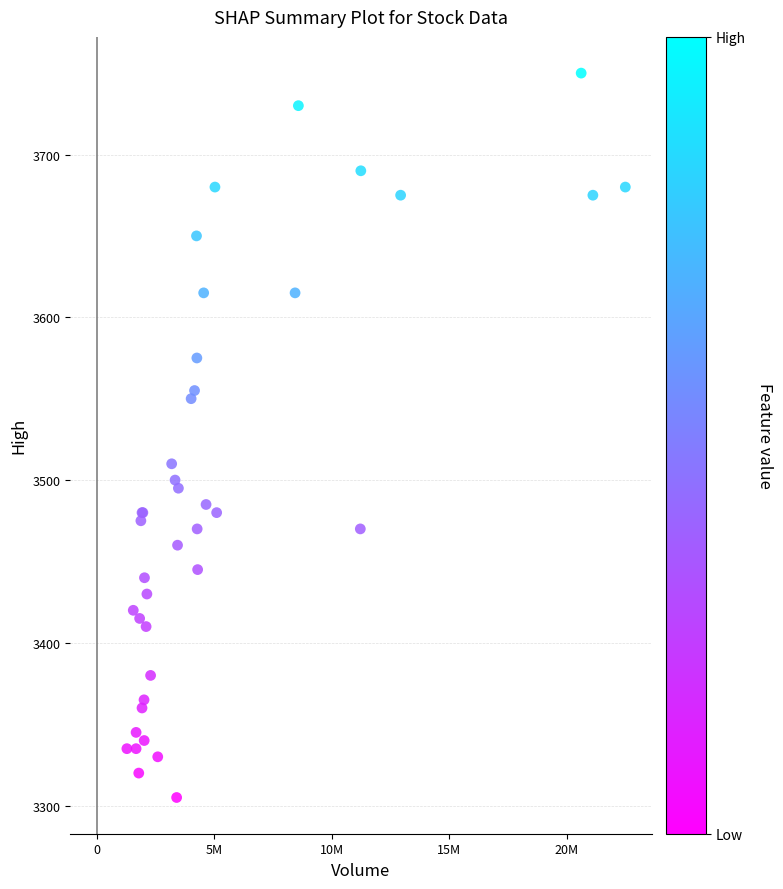

What Y value in the scatter plot is closest to 3527?

3510